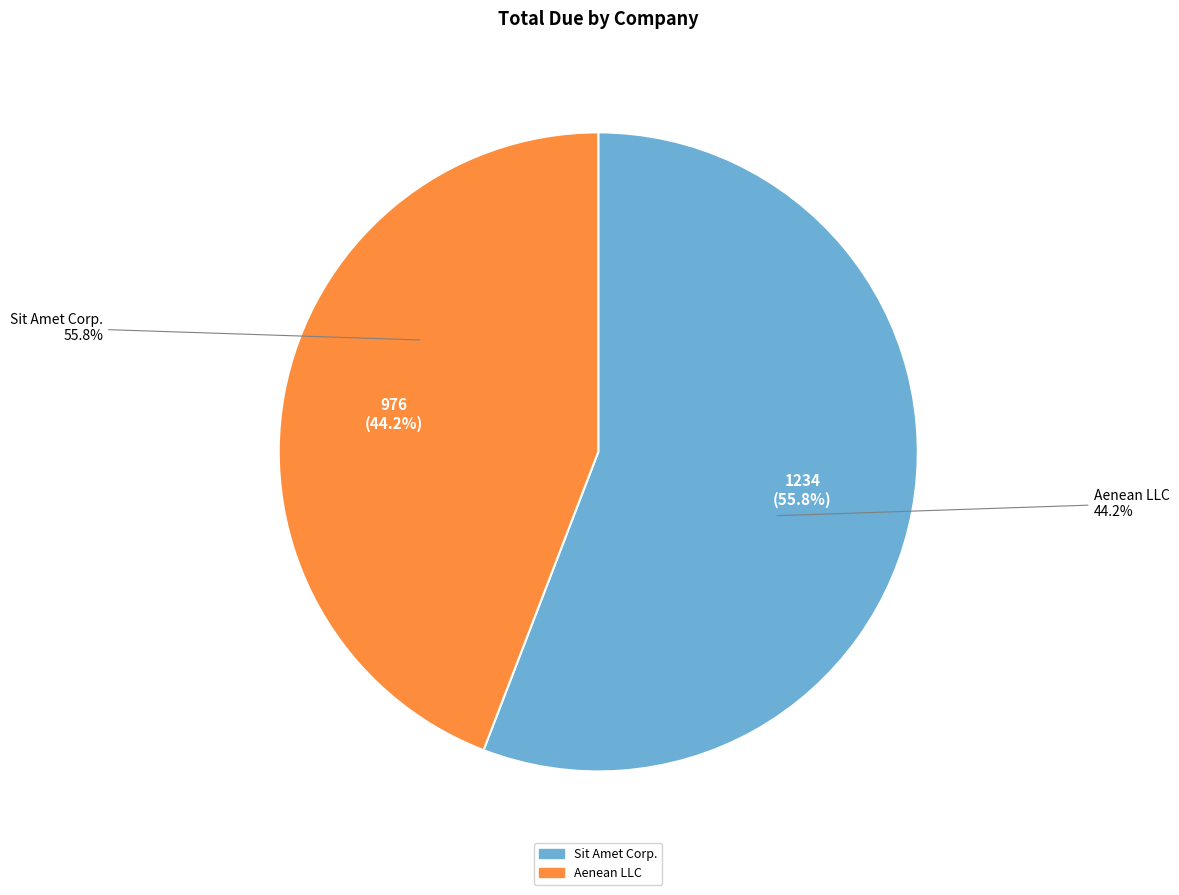

The Sit Amet Corp. slice represents 56% of the pie. True or false?

True